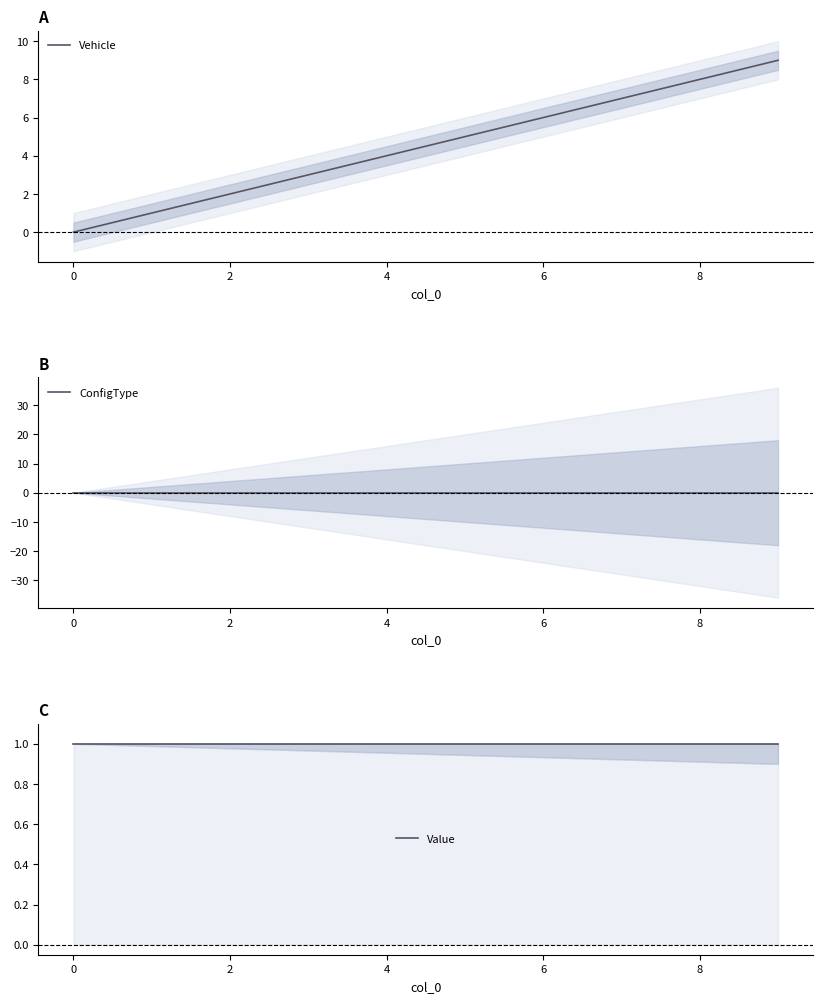

True or false: ConfigType and Value cross at least once.

False